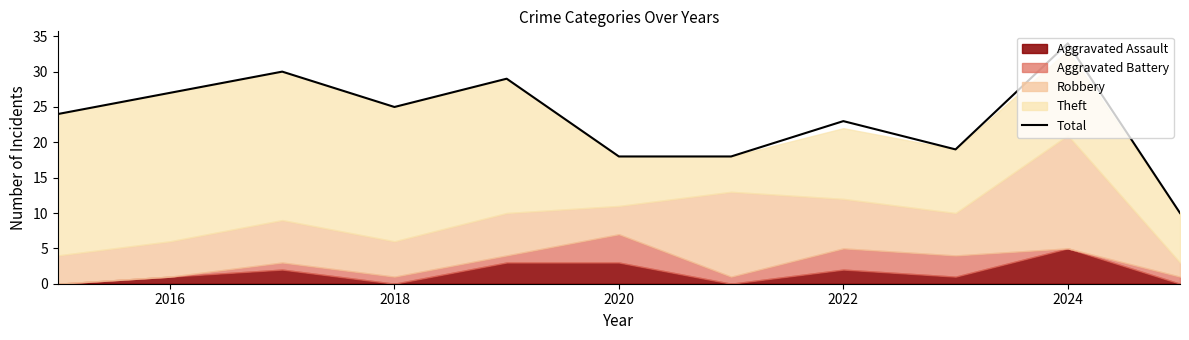

True or false: Total has a value of 36 at 2018.

False